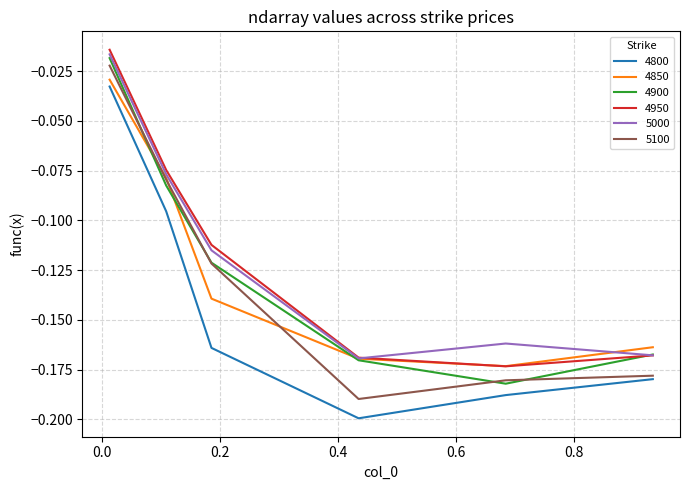

True or false: 4800 and 5000 cross at least once.

False